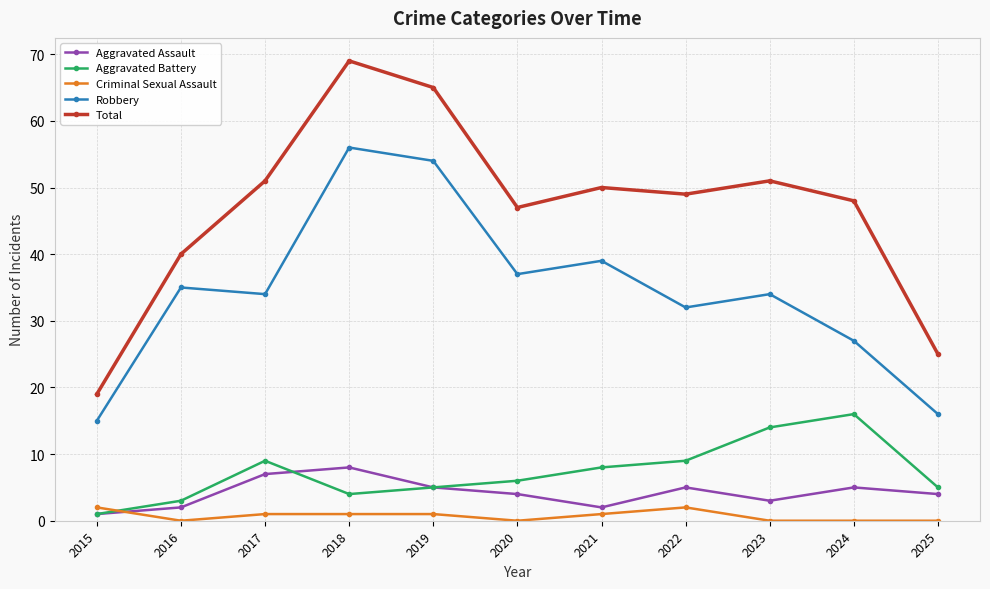

True or false: Robbery and Total cross at least once.

False